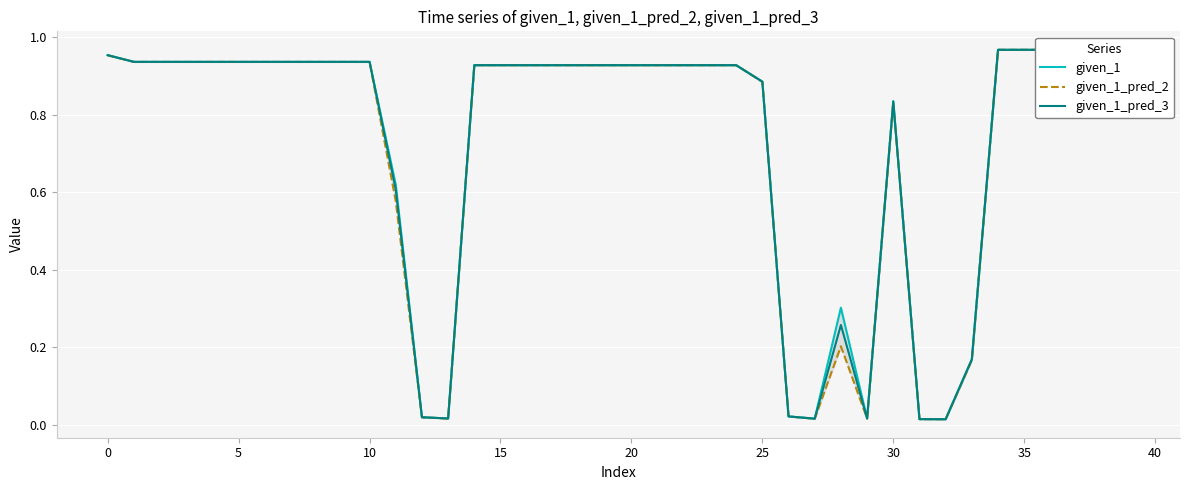

What is the difference between the maximum and second lowest values in the given_1_pred_2 series?

1.0